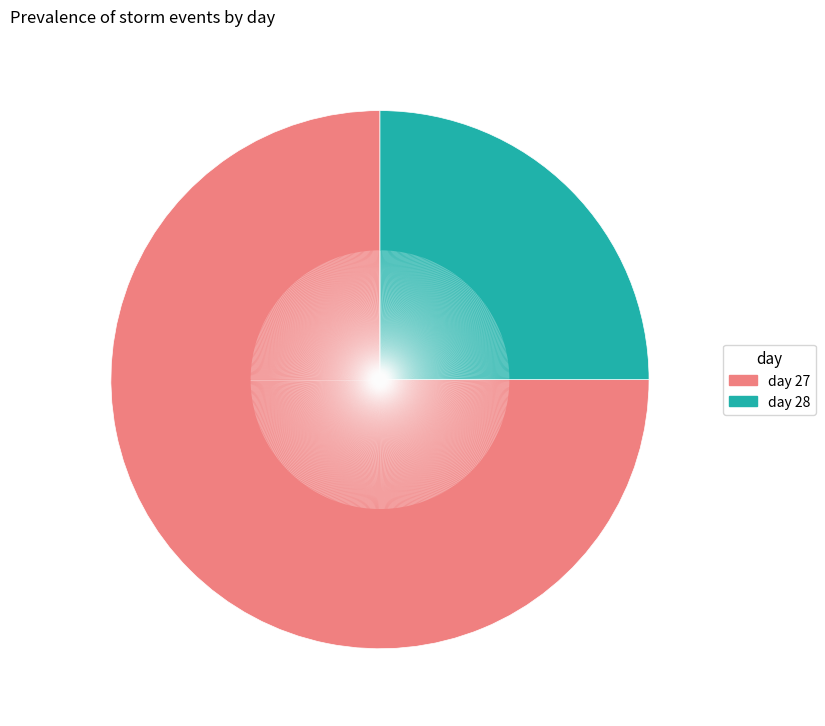

Which slice represents more than half of the pie?

day 27